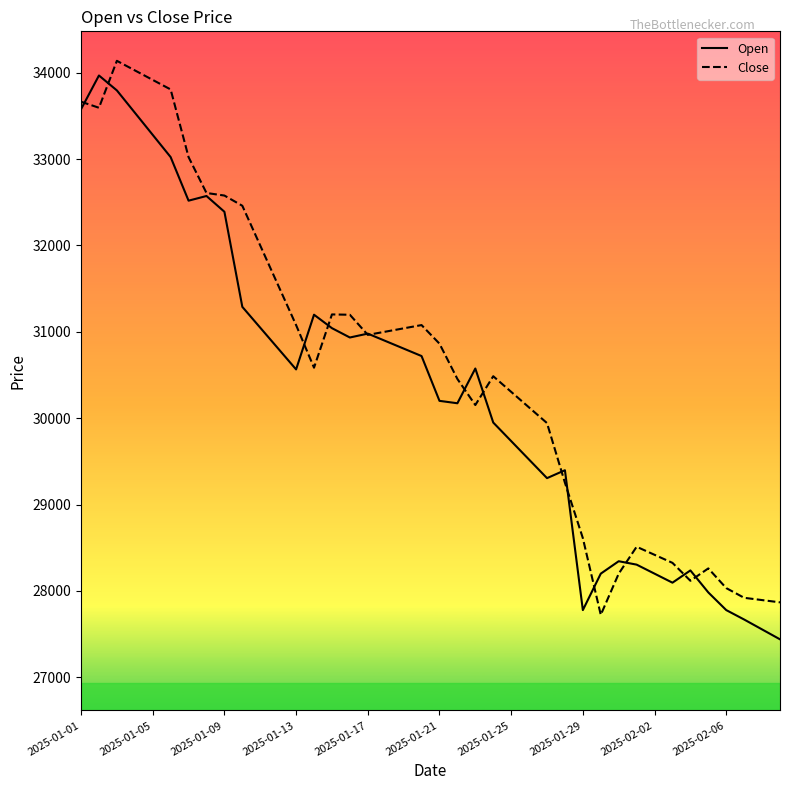

What is the minimum value for Open?

27440.4